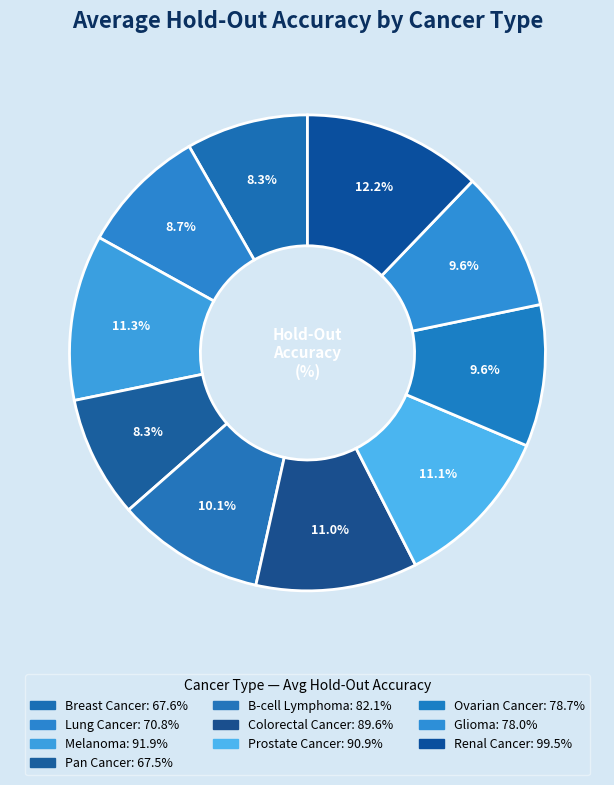

How many segments does this pie chart have?

10